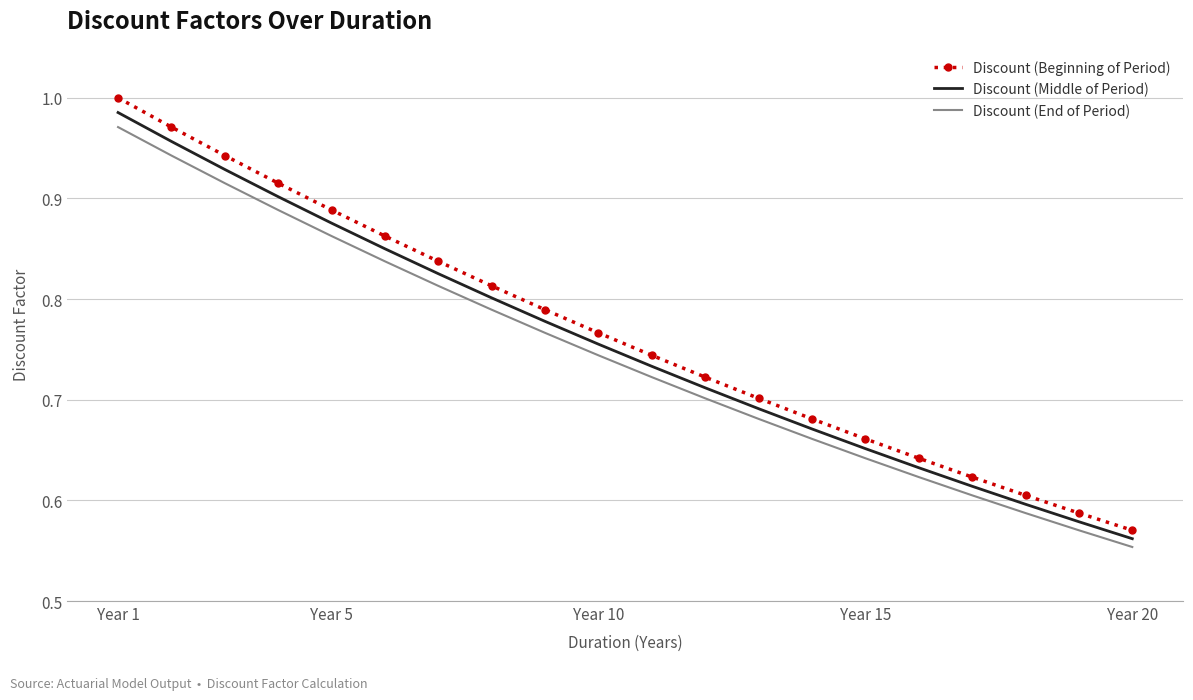

What is the difference between the maximum and minimum values in the Discount (End of Period) series?

0.4